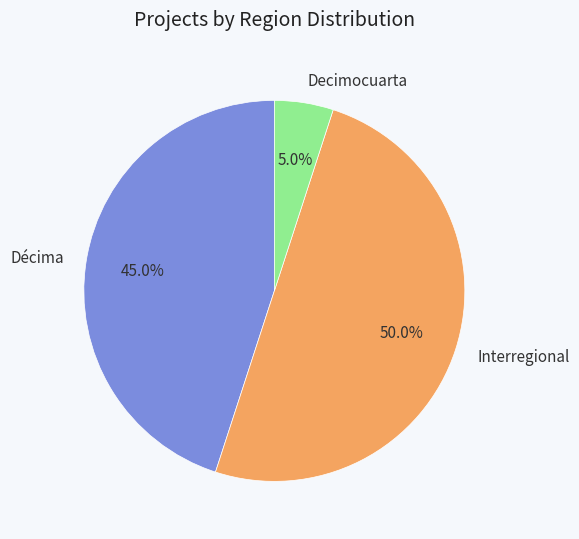

How many slices are in this pie chart?

3